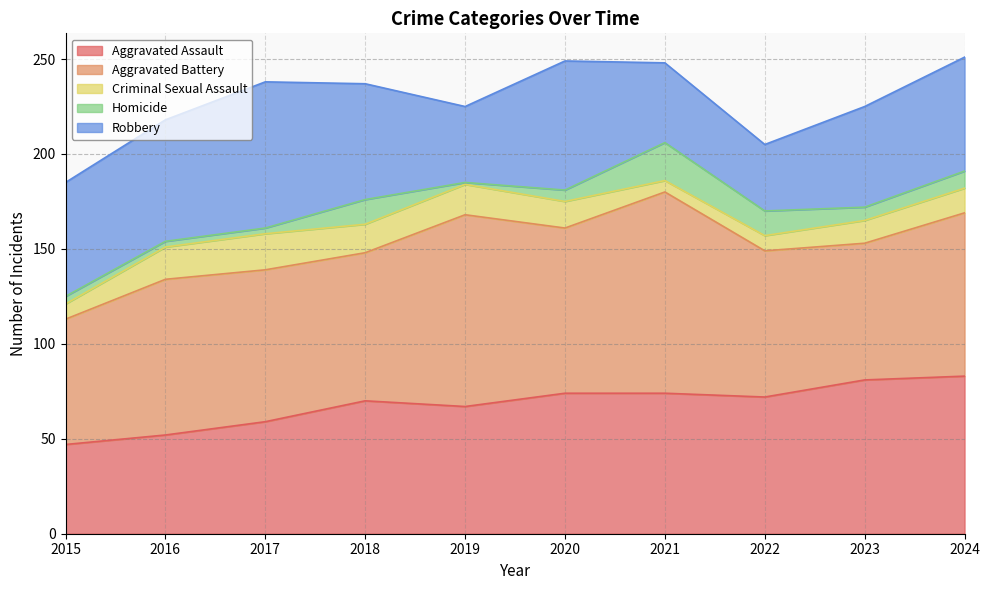

True or false: Criminal Sexual Assault and Robbery cross at least once.

False